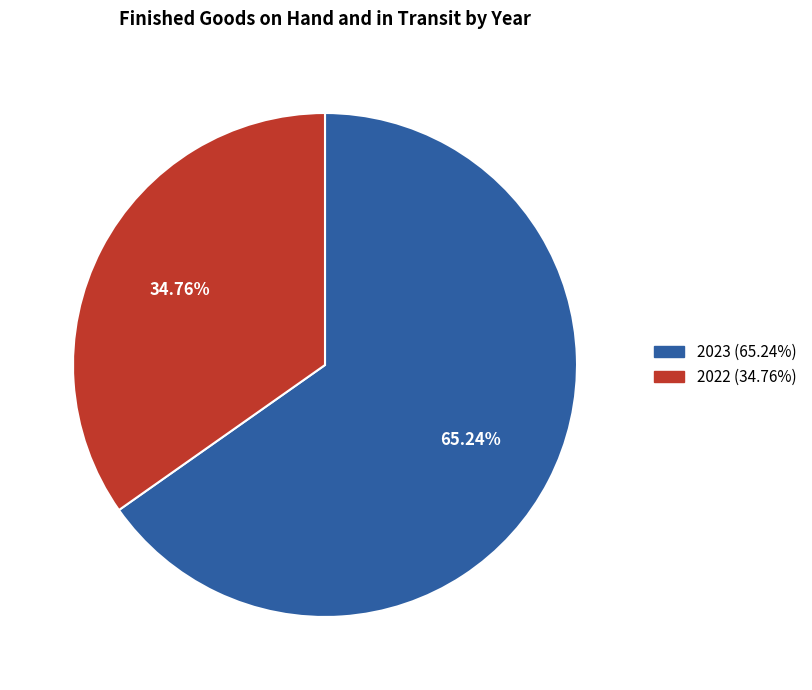

True or false: 2022 accounts for 35% of the total.

True